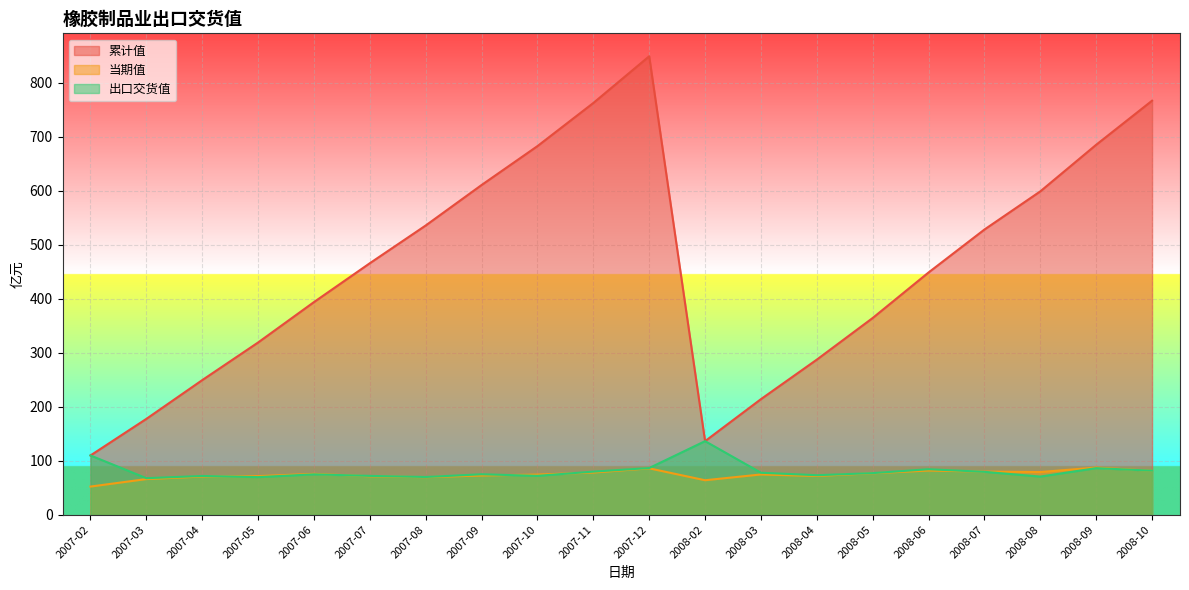

Which category has the lowest value in the 当期值 series?

2007-02